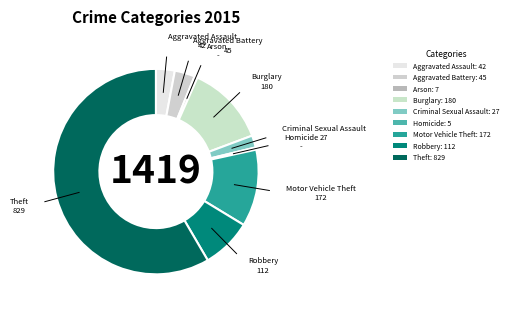

Combined, do Burglary and Robbery account for over 50%?

No